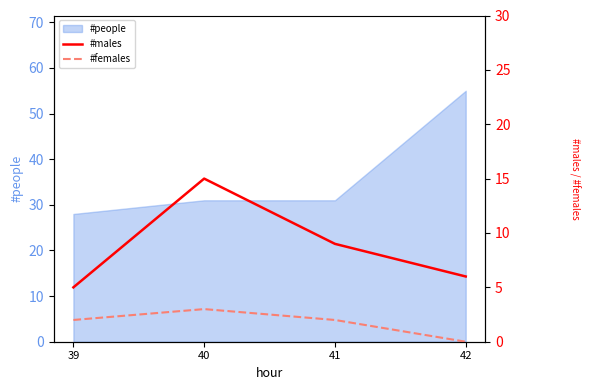

How many lines are shown in the chart?

2